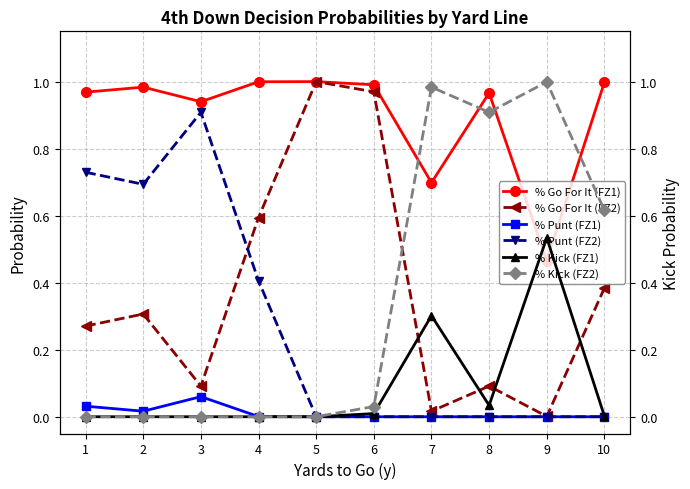

Where is % Punt (FZ1) nearest to the value 0?

5